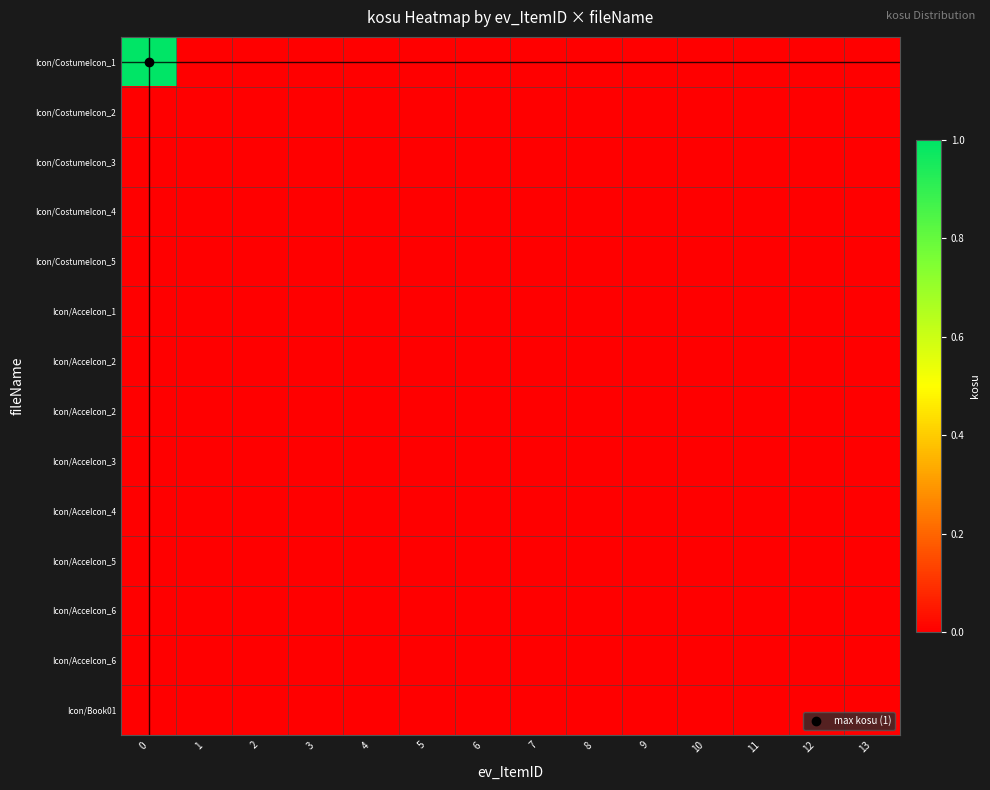

How many categories are shown in the chart?

14